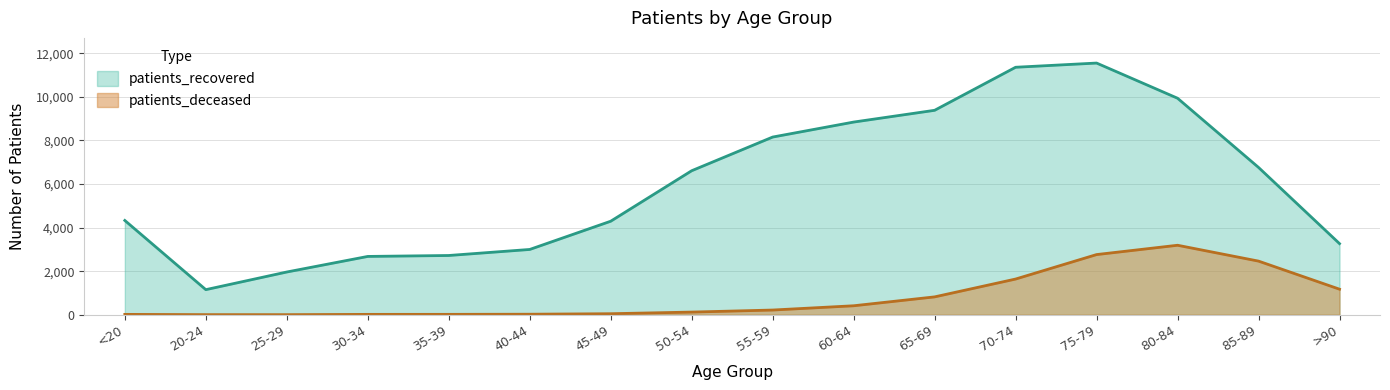

True or false: patients_deceased and patients_recovered intersect in this chart.

False